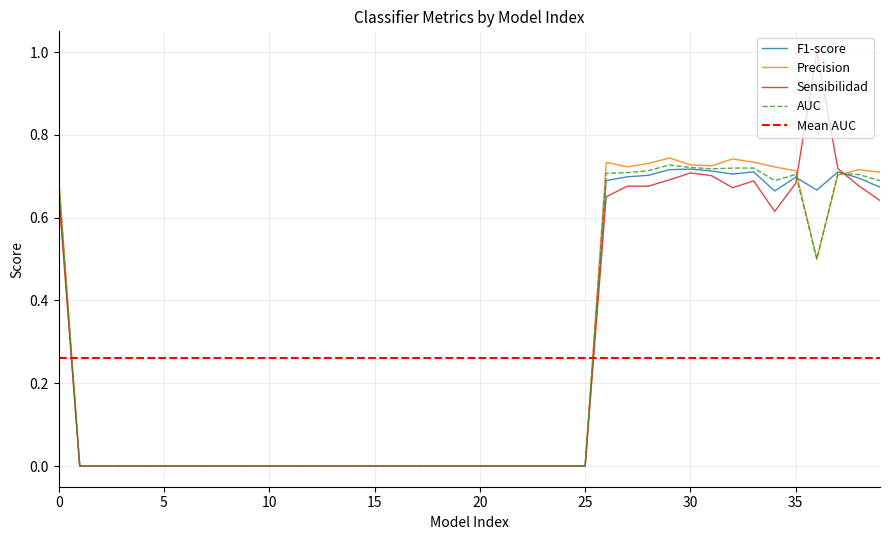

At which category does the chart reach its peak across all series?

36